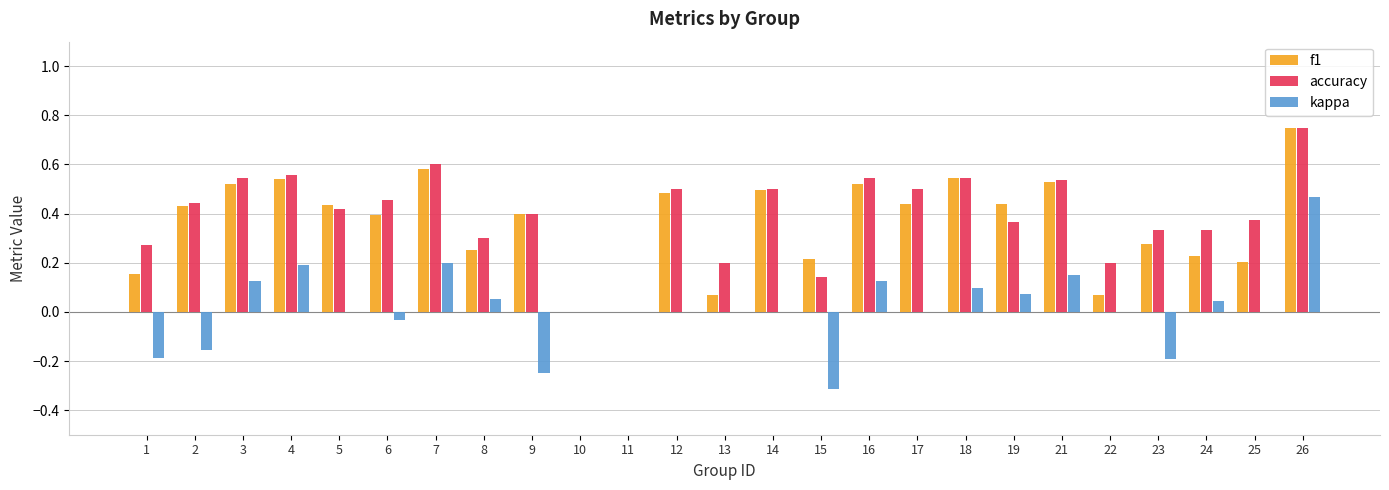

What is the sum of all accuracy values?

9.8